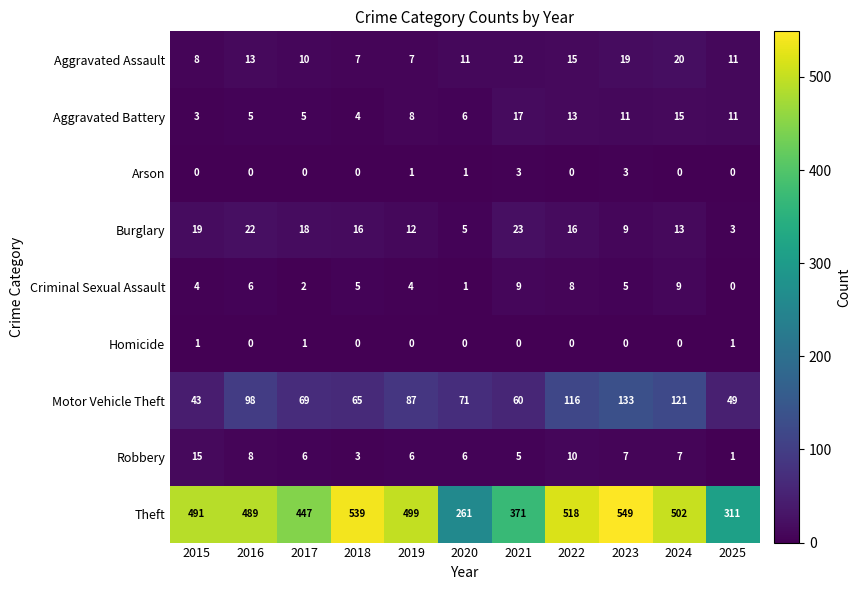

How many categories are shown in the chart?

11